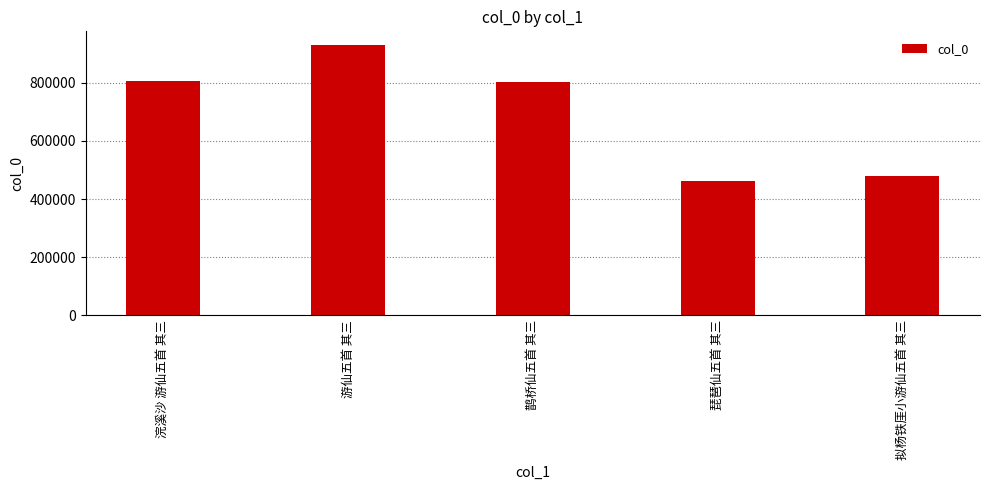

How many bars are there in total?

5